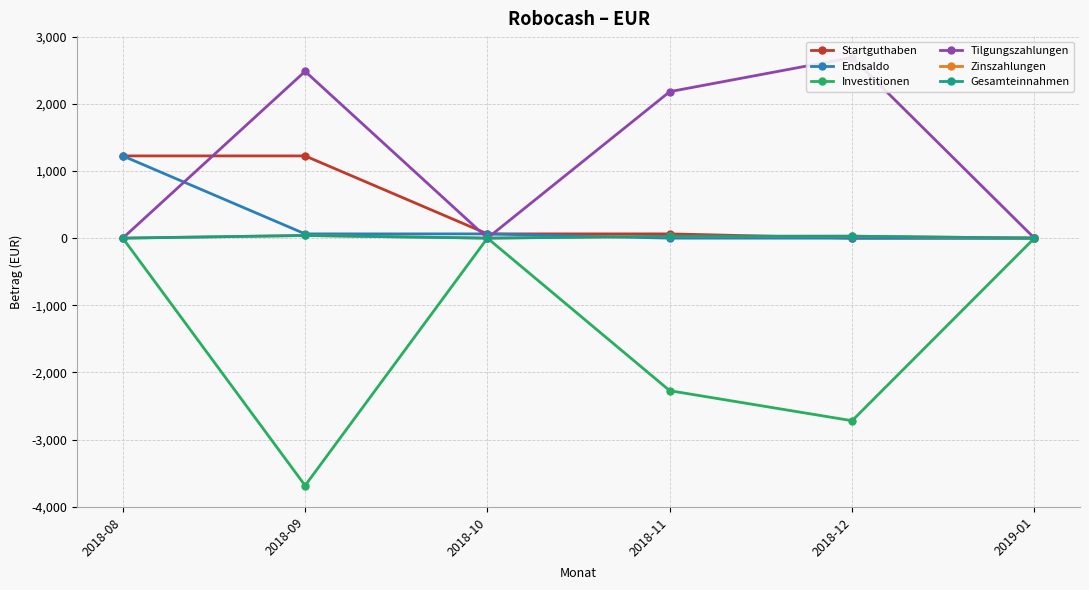

Which has a higher value, 2018-10 or 2018-12?

2018-10